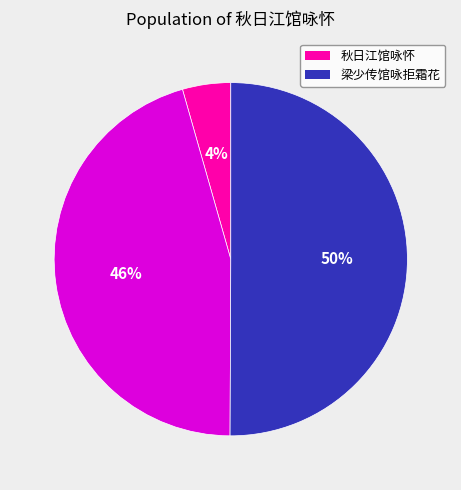

To the nearest percent, what is the average slice percentage?

33%